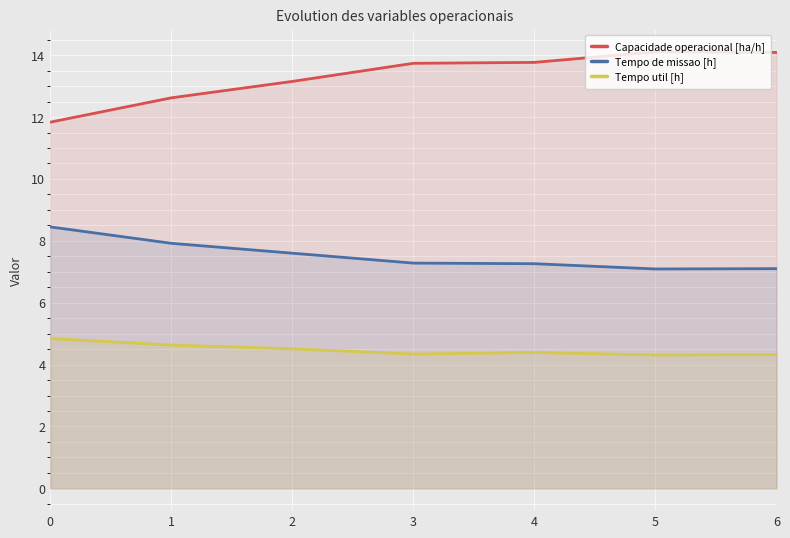

True or false: Capacidade operacional [ha/h] has a value of 3.4 at 4.

False